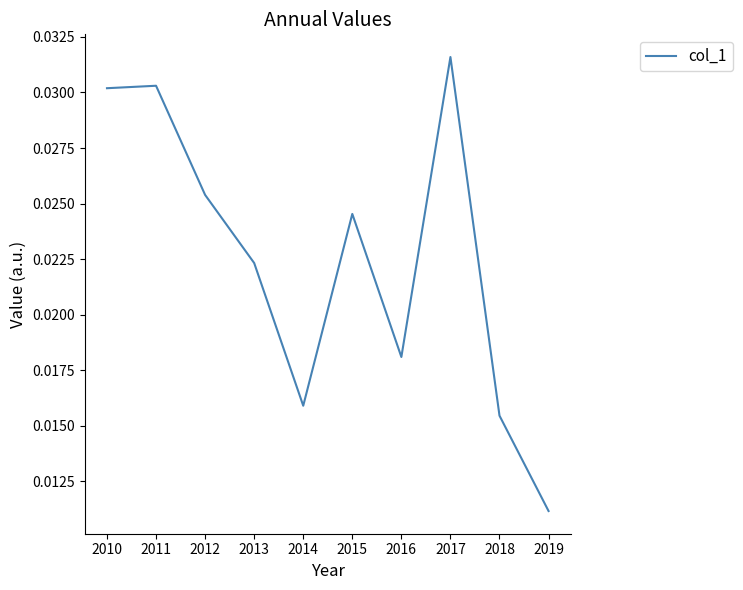

Which category has the lowest value across all series?

2019